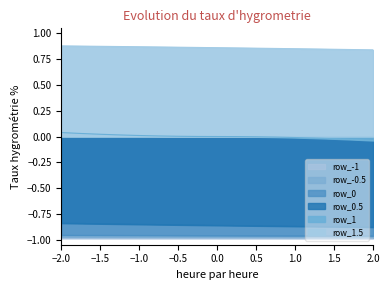

What are all the series names shown in the legend?

row_-1, row_-0.5, row_0, row_0.5, row_1, row_1.5